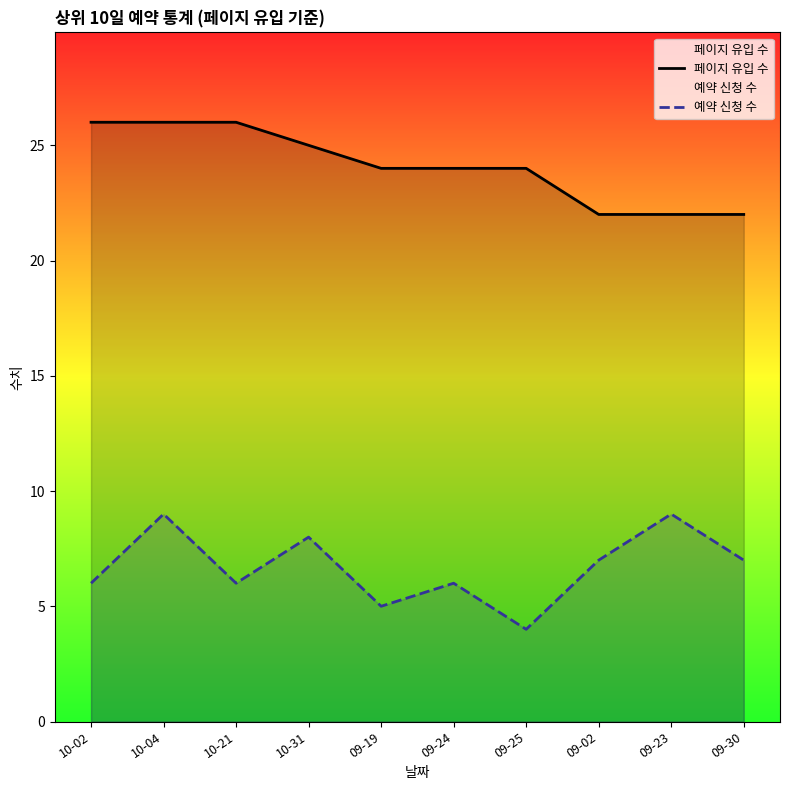

Rank the categories by 페이지 유입 수 value from highest to lowest.

10-02, 10-04, 10-21, 10-31, 09-19, 09-24, 09-25, 09-02, 09-23, 09-30